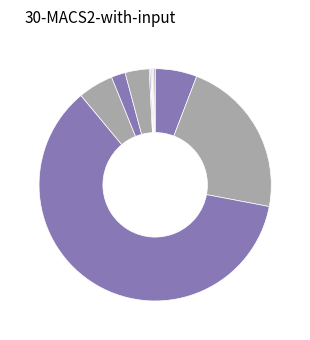

Which slice is the smallest?

고용복지연금선진화연대